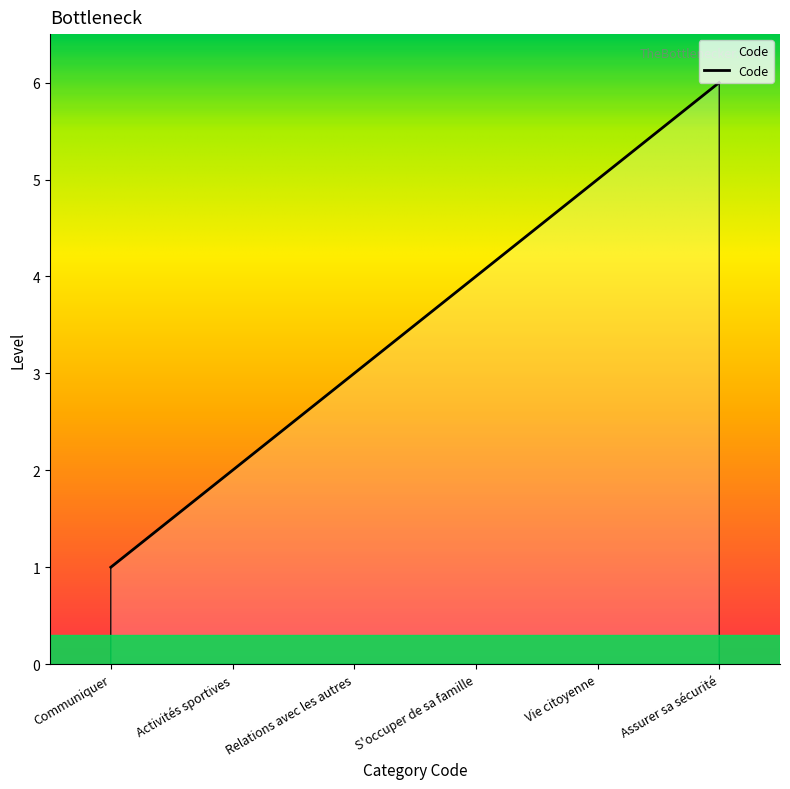

Approximately how many times larger is the value at S'occuper de sa famille compared to Vie citoyenne?

0.8